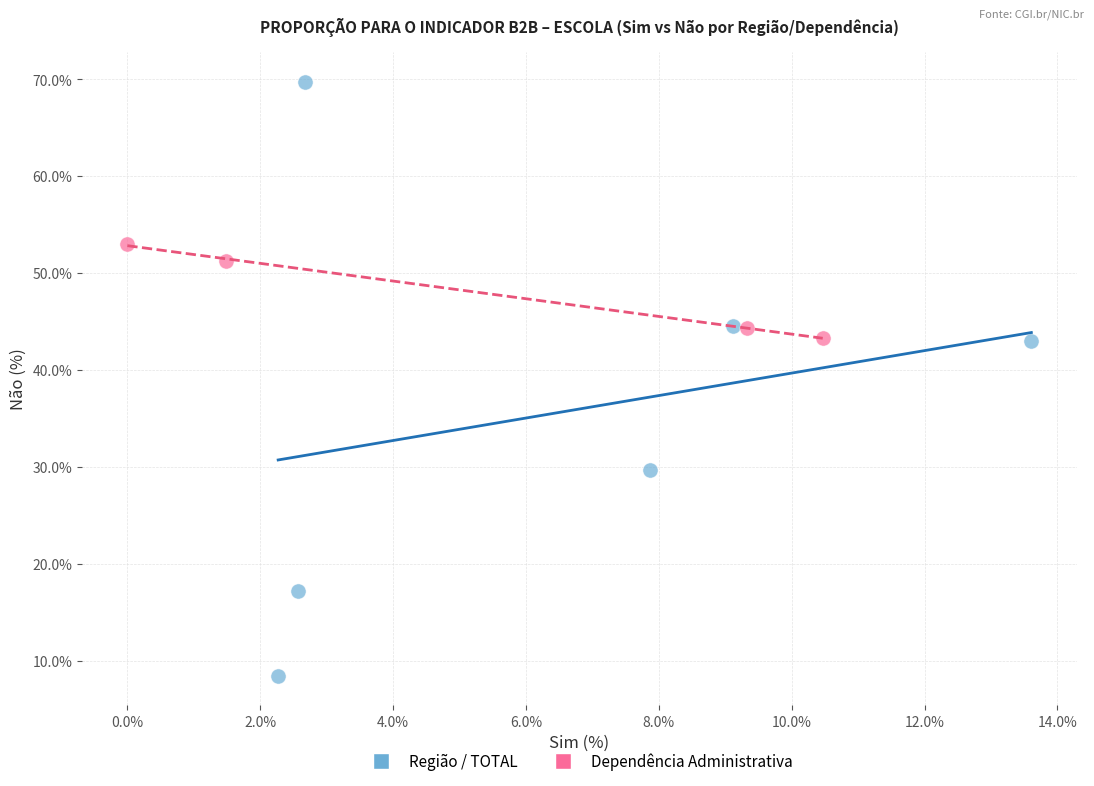

Which series reaches the minimum Y coordinate?

Região / TOTAL